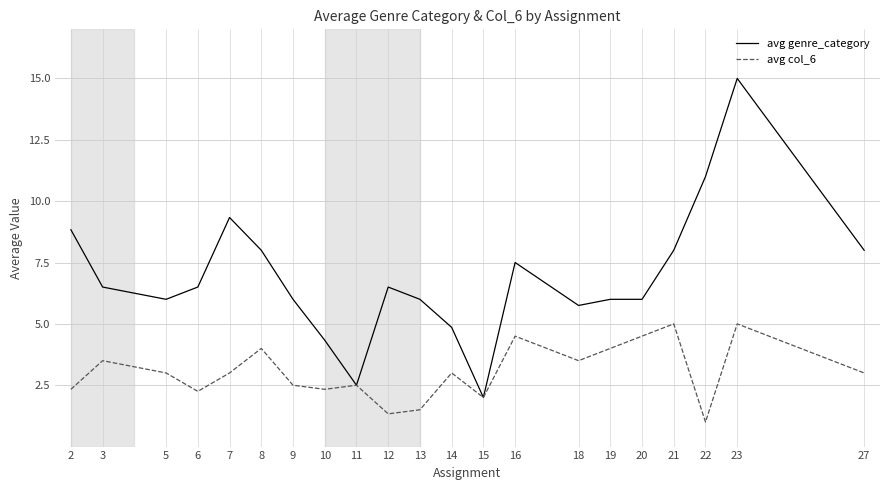

Rank the series by their maximum value, from lowest to highest.

avg col_6, avg genre_category